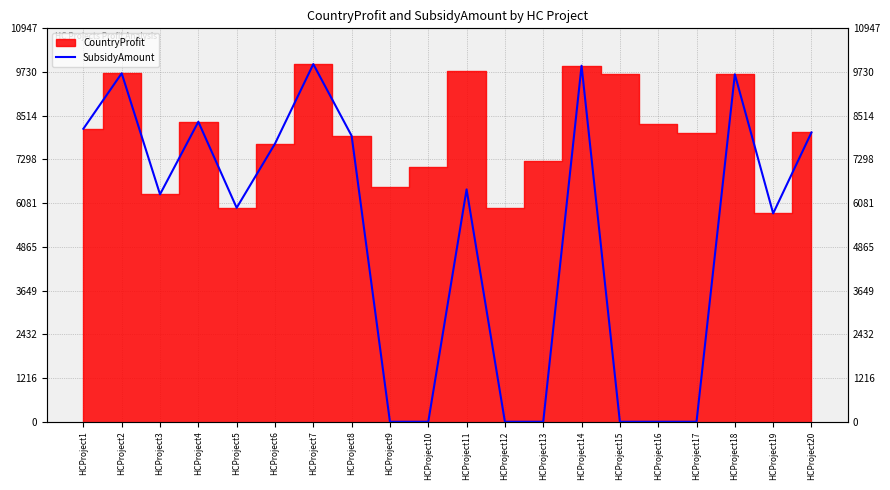

What is the maximum value shown in the chart?

9952